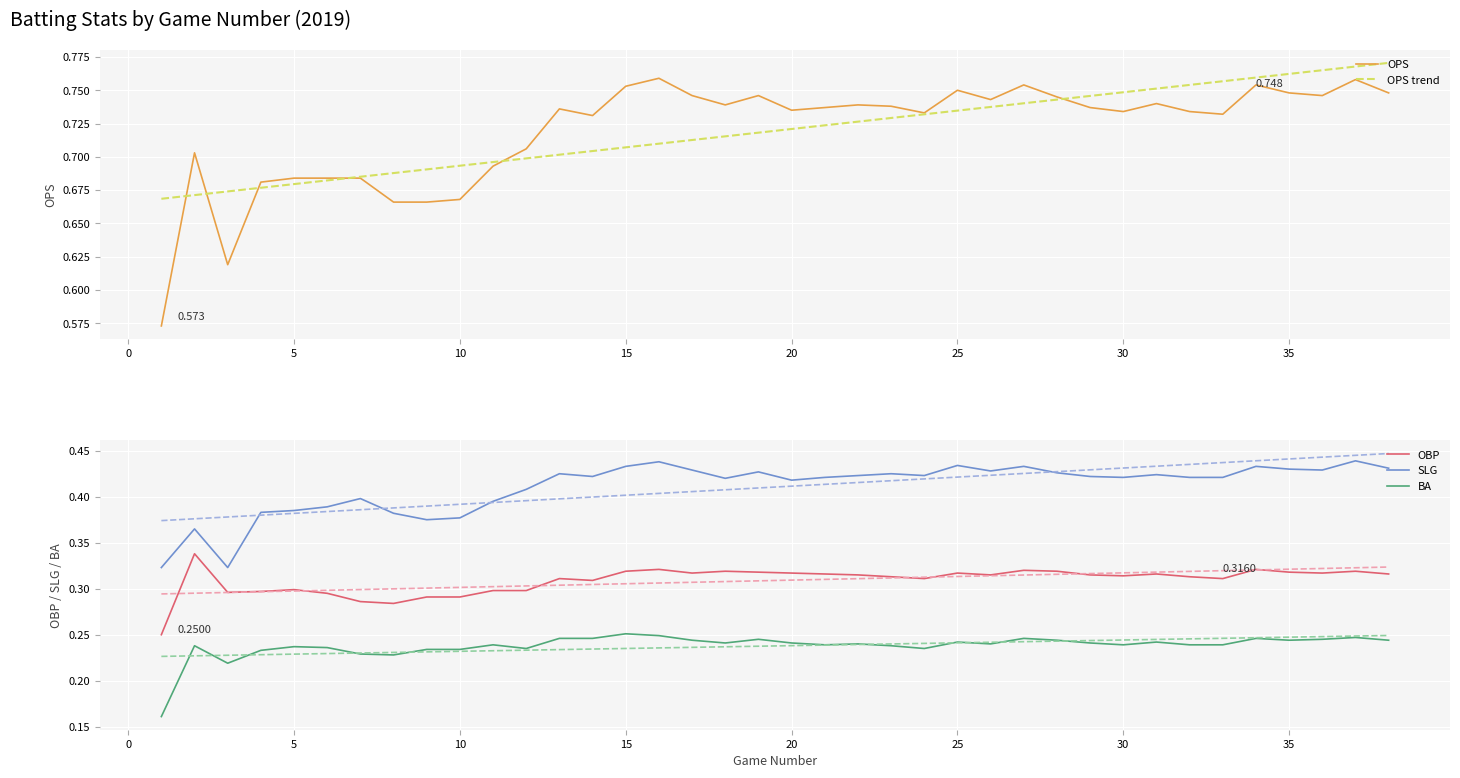

True or false: BA and SLG intersect in this chart.

False